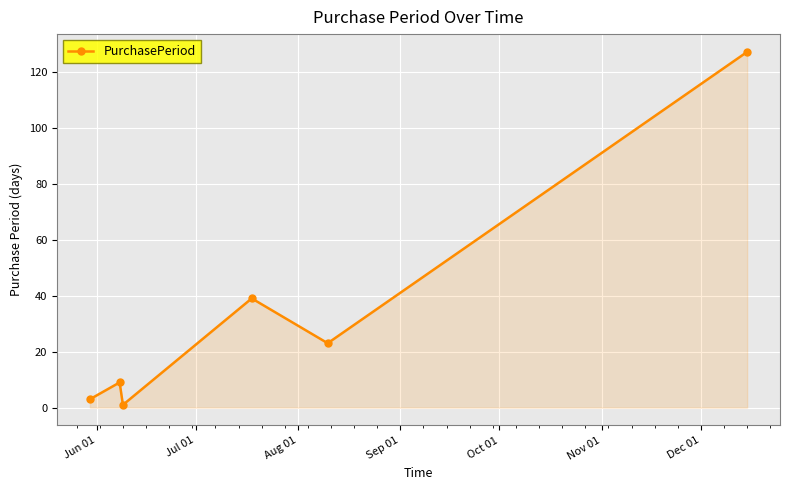

What is the greatest value displayed?

127